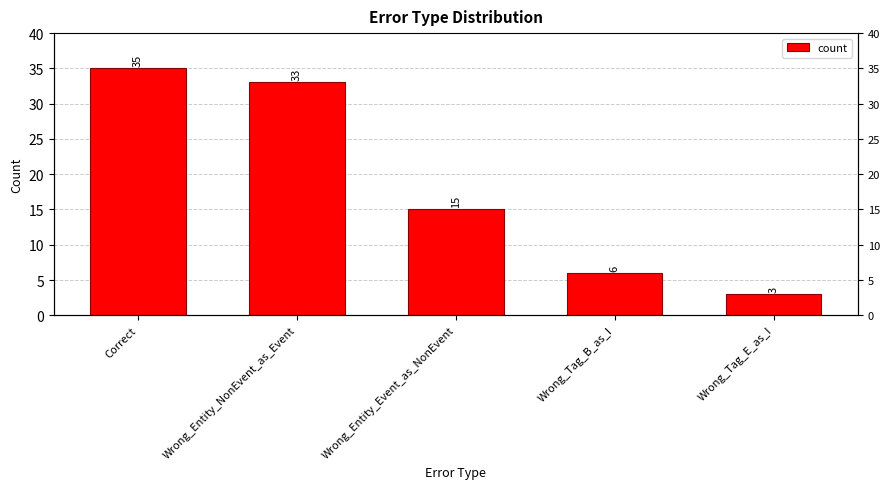

What is the change in value from Correct to Wrong_Tag_E_as_I?

-32